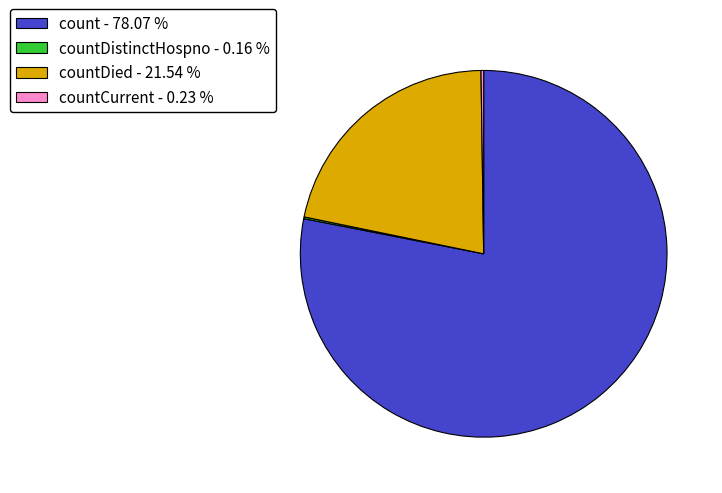

Does any single category account for the majority?

Yes